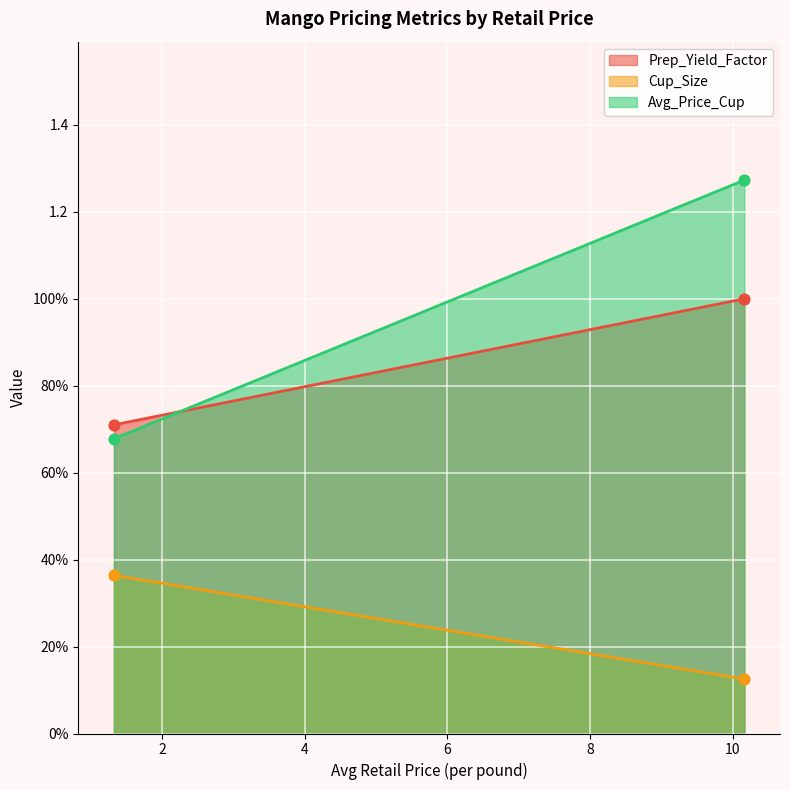

Is the value of Avg_Price_Cup at 10.1637125484 greater than the value of Prep_Yield_Factor at 10.1637125484?

Yes